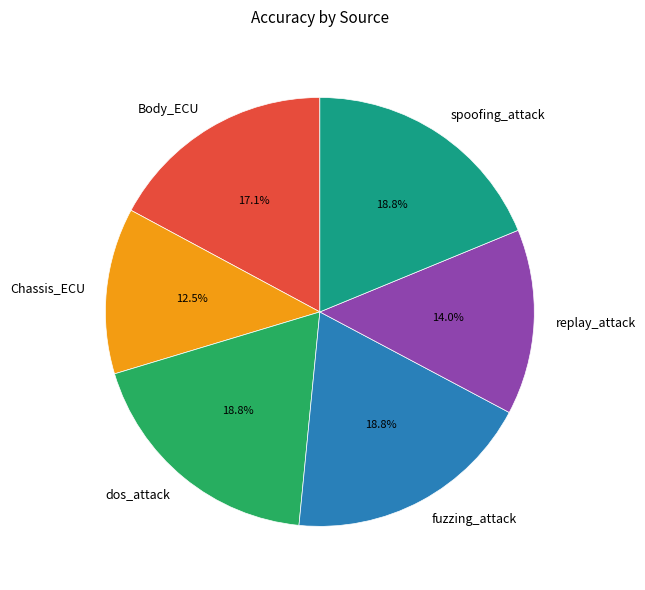

What is the smallest slice in the pie chart?

Chassis_ECU